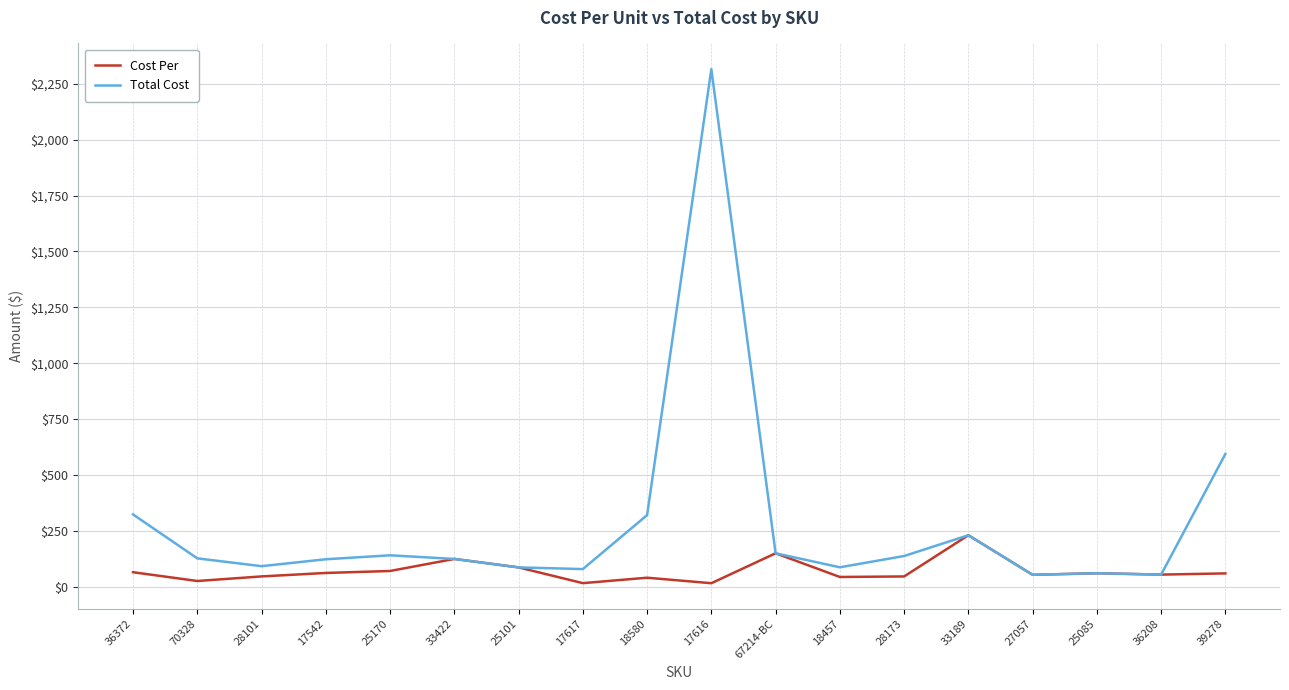

Is it true that Total Cost equals 2316.0 at 17616?

True